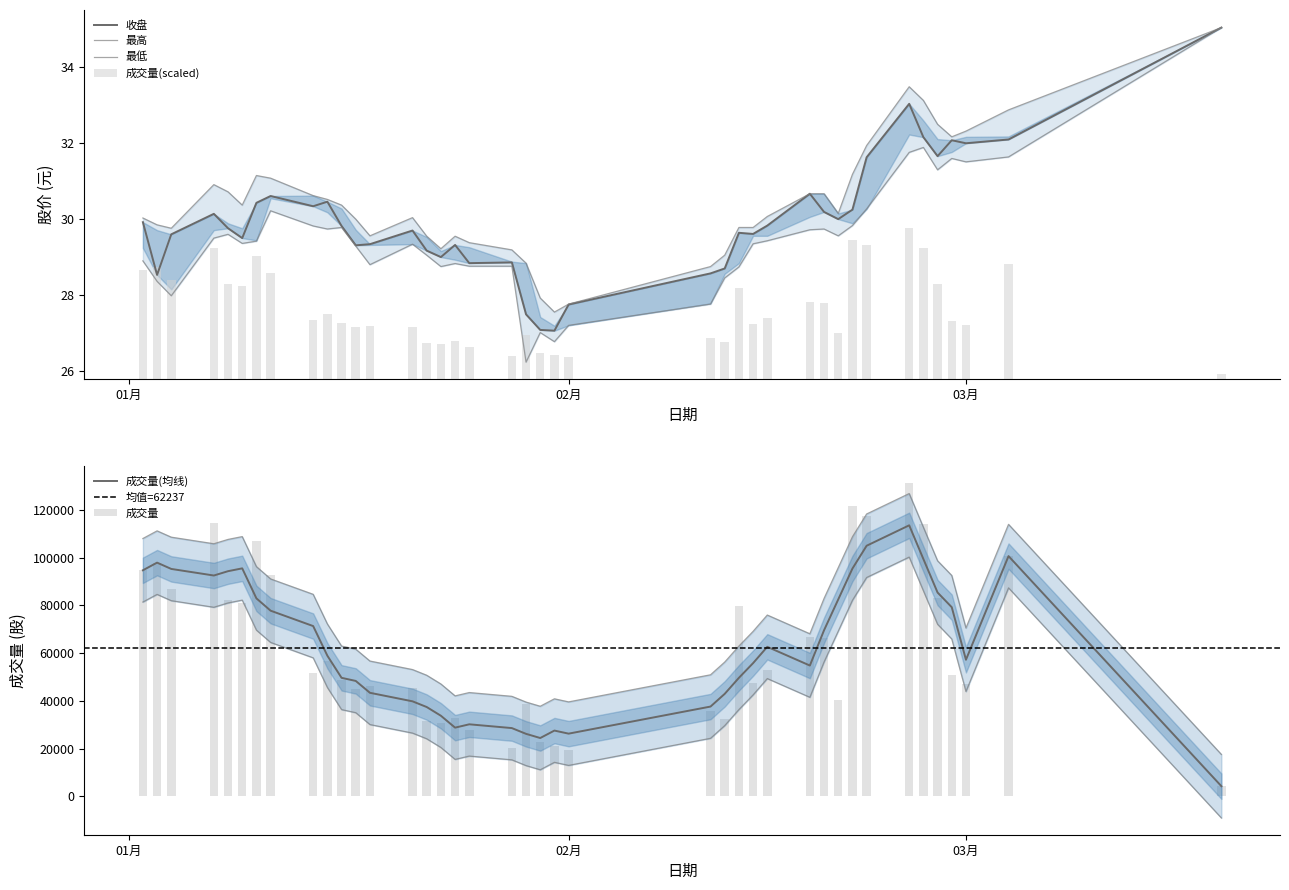

How many data points in 最高 are above 30?

23